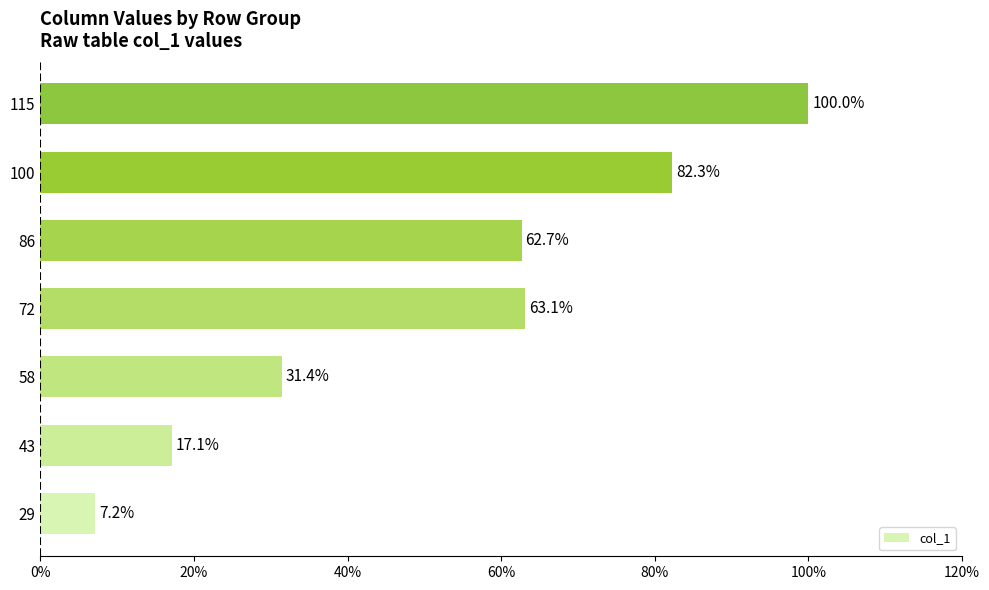

The value at 115 is 100.0. True or false?

True